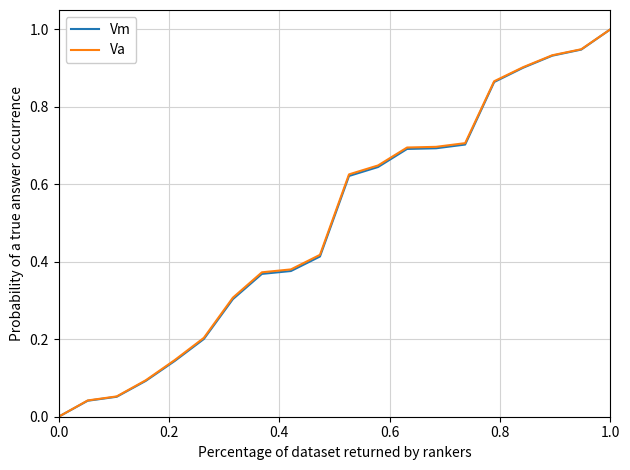

Does the chart have visible grid lines?

Yes